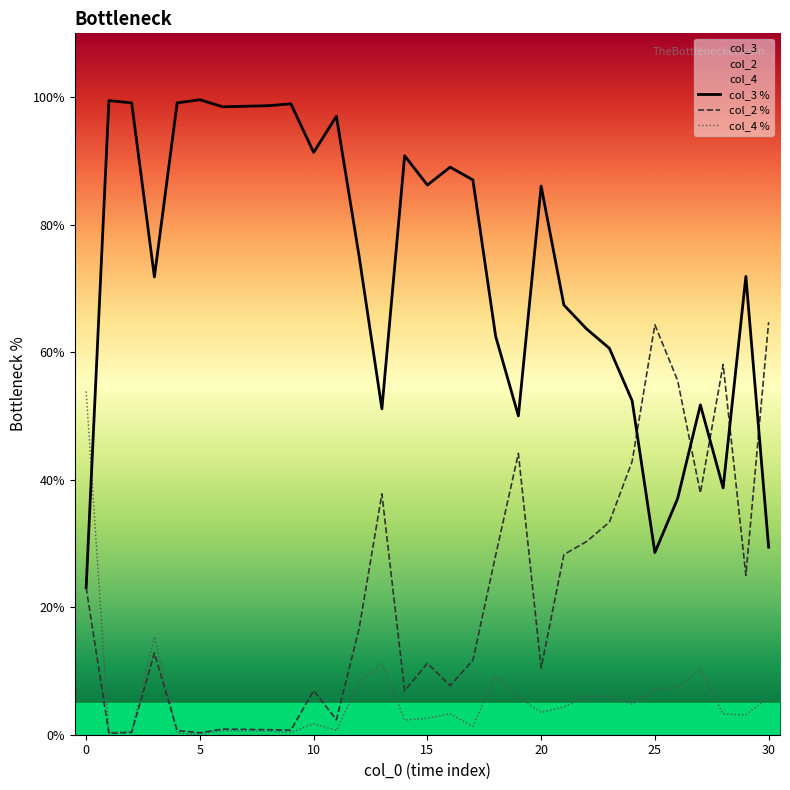

Is this an area chart (filled region under the line)?

No